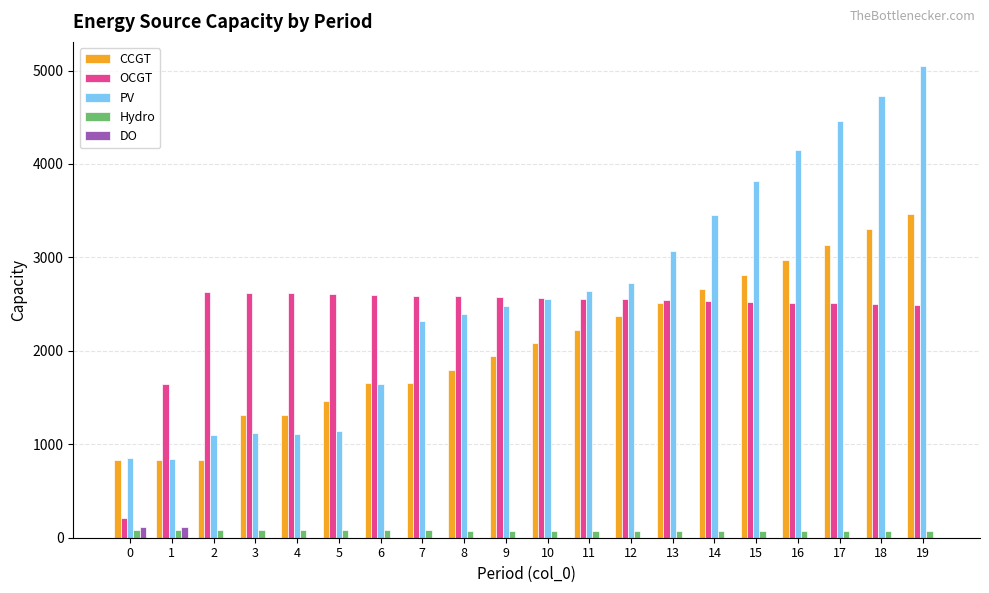

Is the value of Hydro at 5 greater than the value of OCGT at 14?

No